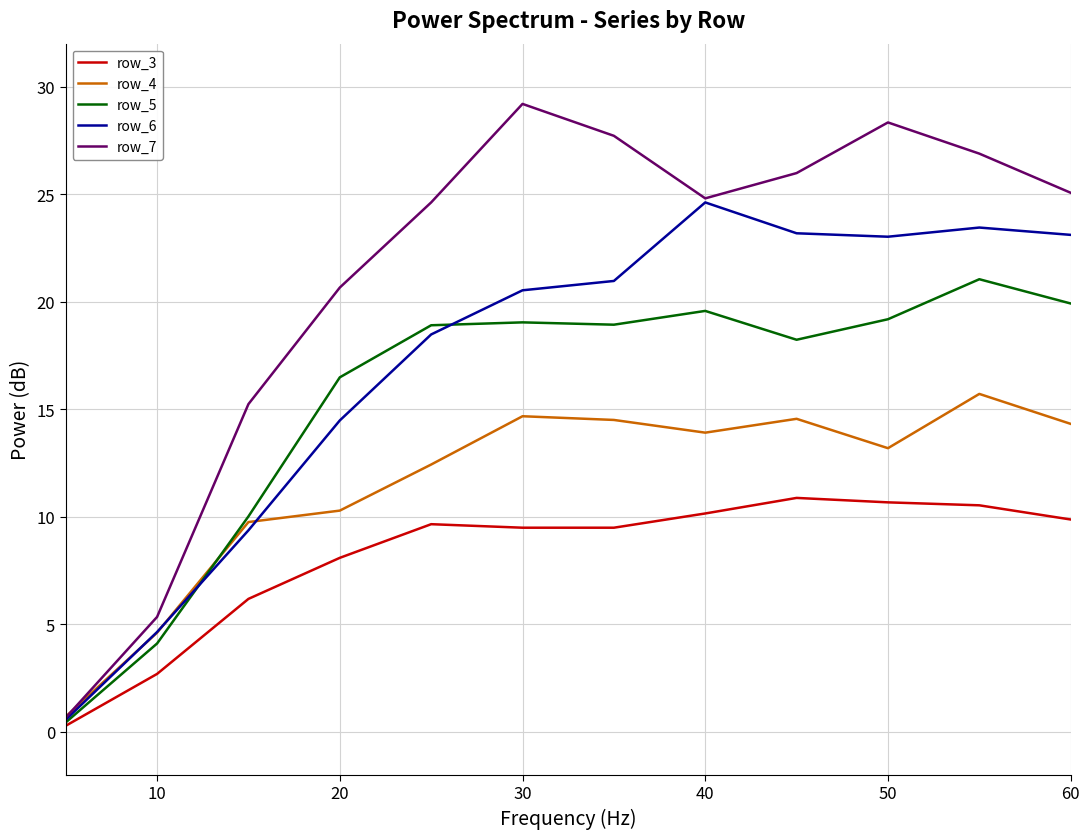

Which series has the largest range (max minus min)?

row_7